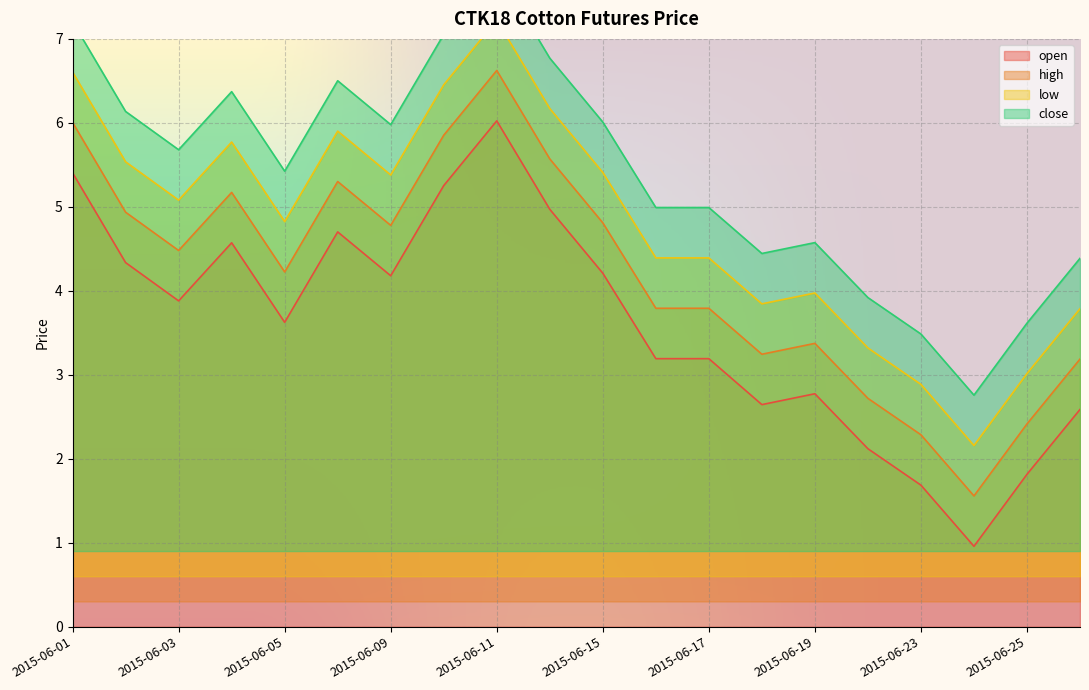

True or false: high has a value of 5.9 at 2015-06-10.

True